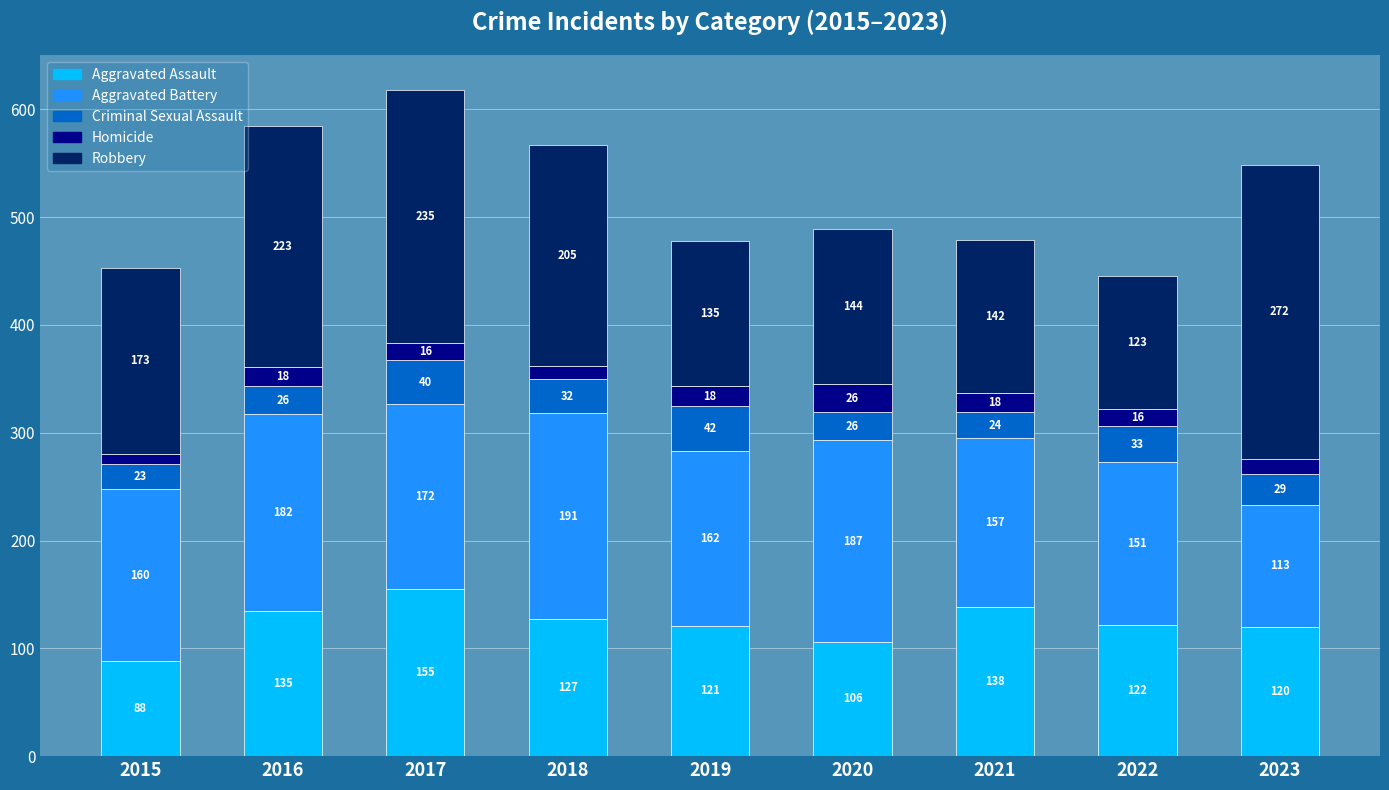

What is the difference between the second highest and minimum values in the Aggravated Assault series?

50